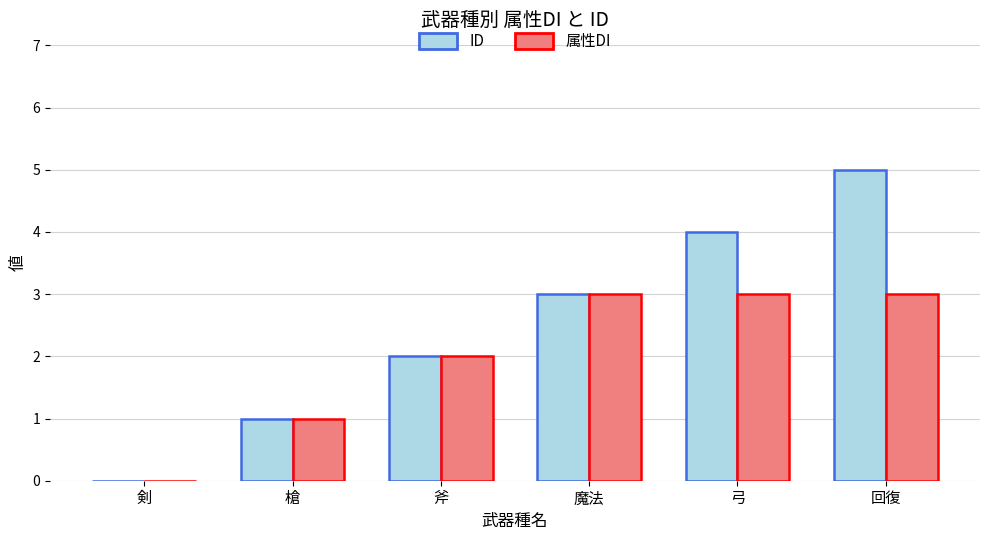

Is the value of 属性DI at 回復 greater than the value of ID at 剣?

Yes